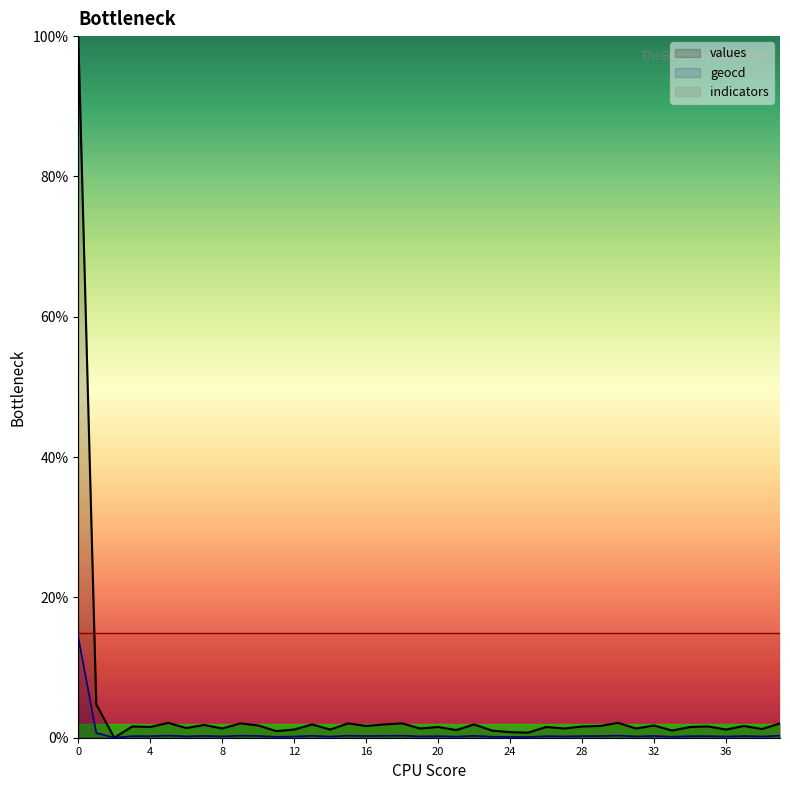

Rank the series at 9 from lowest to highest value.

geocd, values